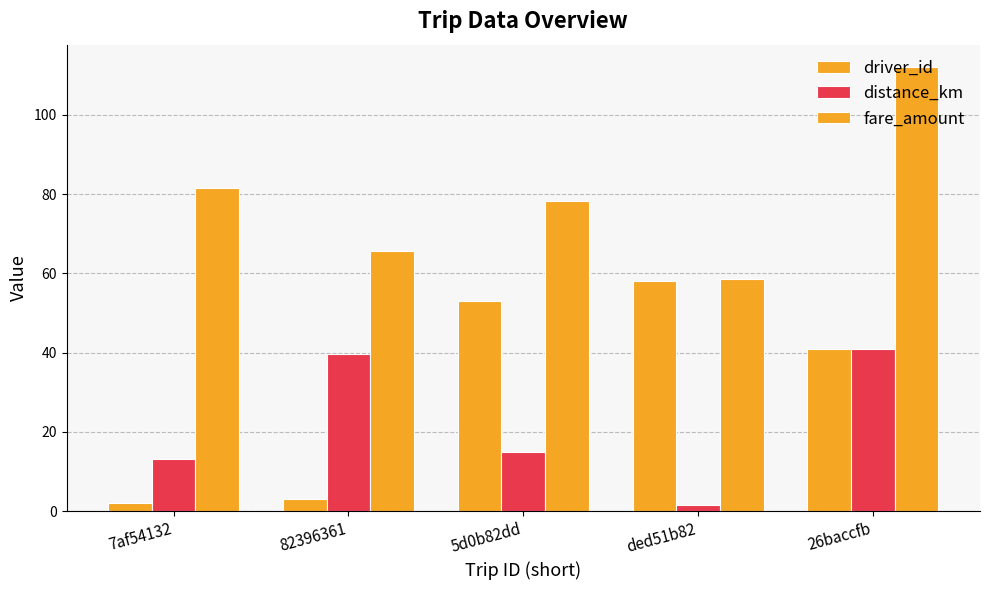

How many distinct data groups are displayed?

3